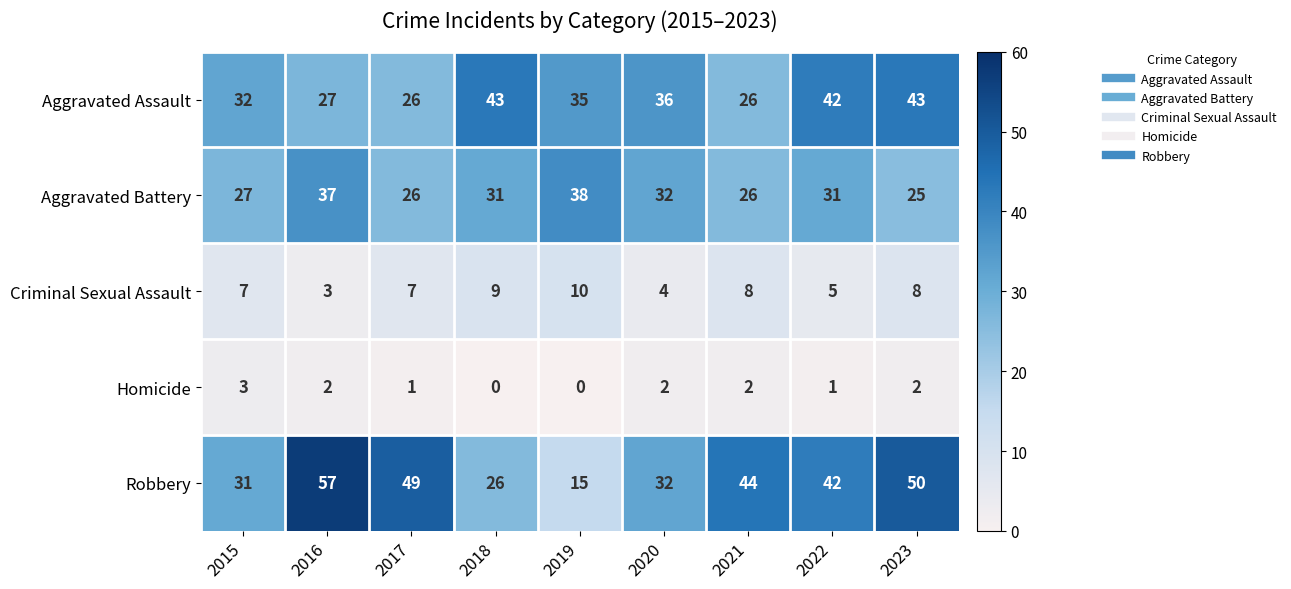

The Aggravated Assault series shows 12 at 2017. True or false?

False